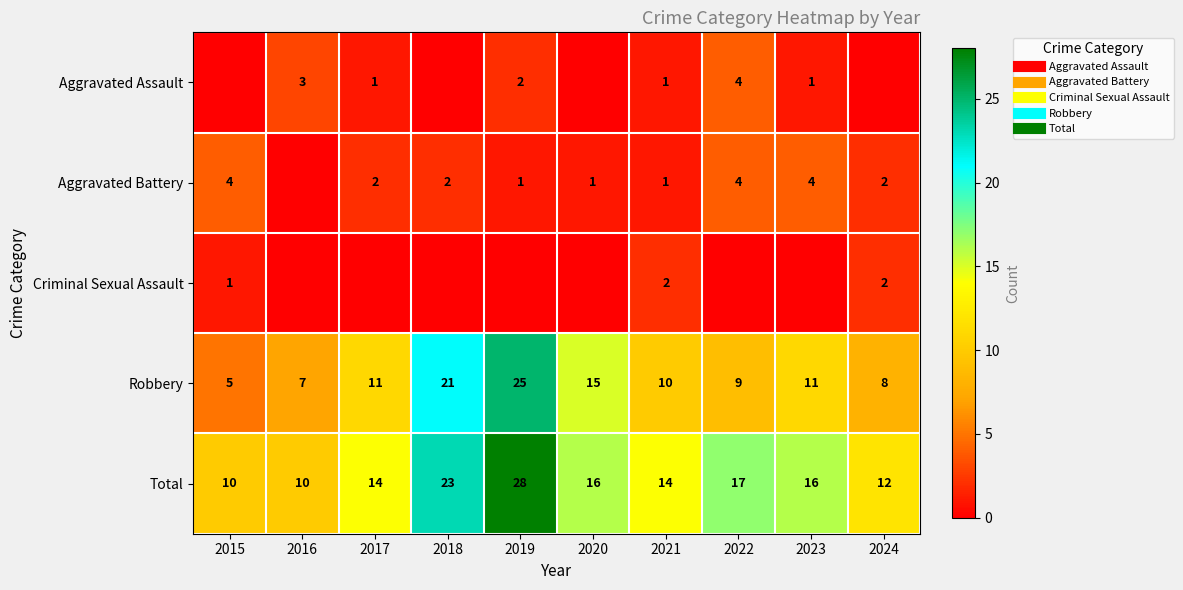

What is the total value across all series at 2020?

32